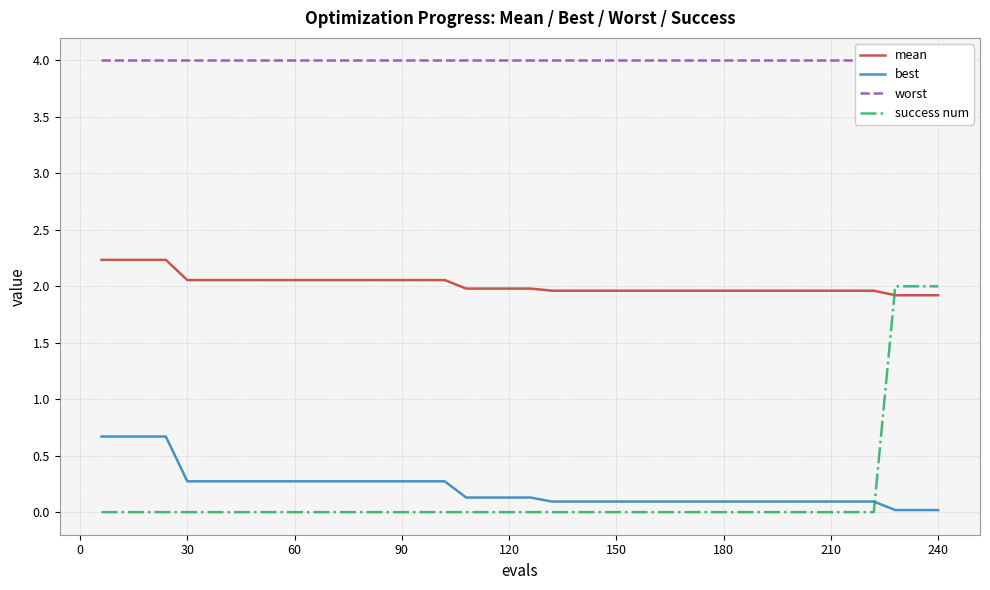

Which series has the largest range (max minus min)?

success num